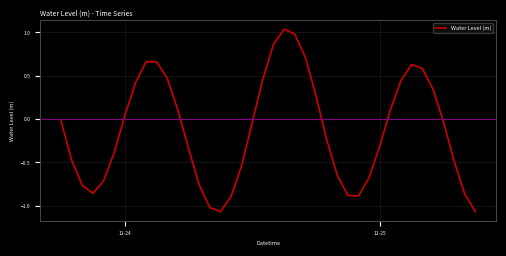

What is the difference between the second highest and minimum values?

2.0